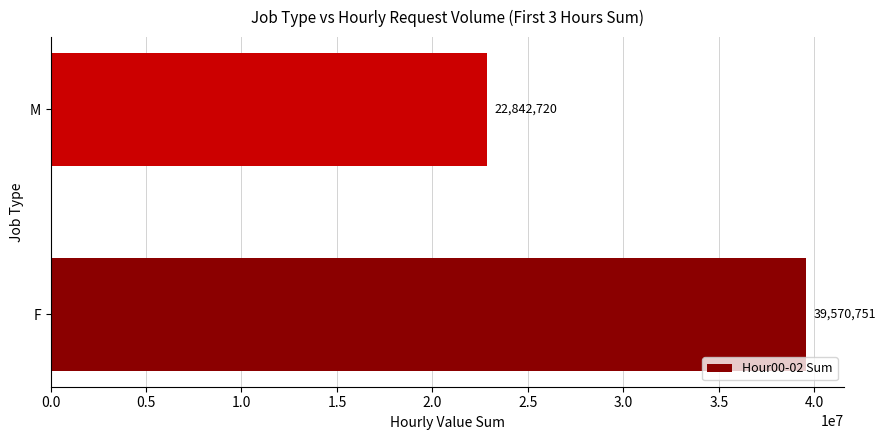

What is the average value?

31206736